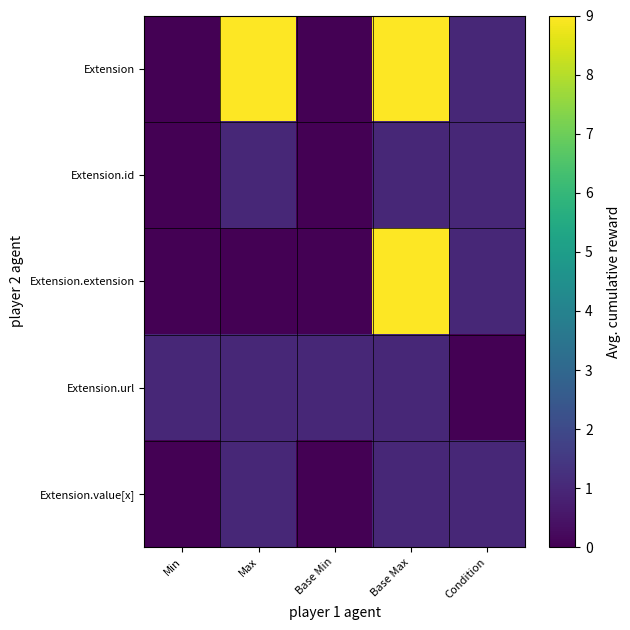

Which category has the lowest value across all series?

Min